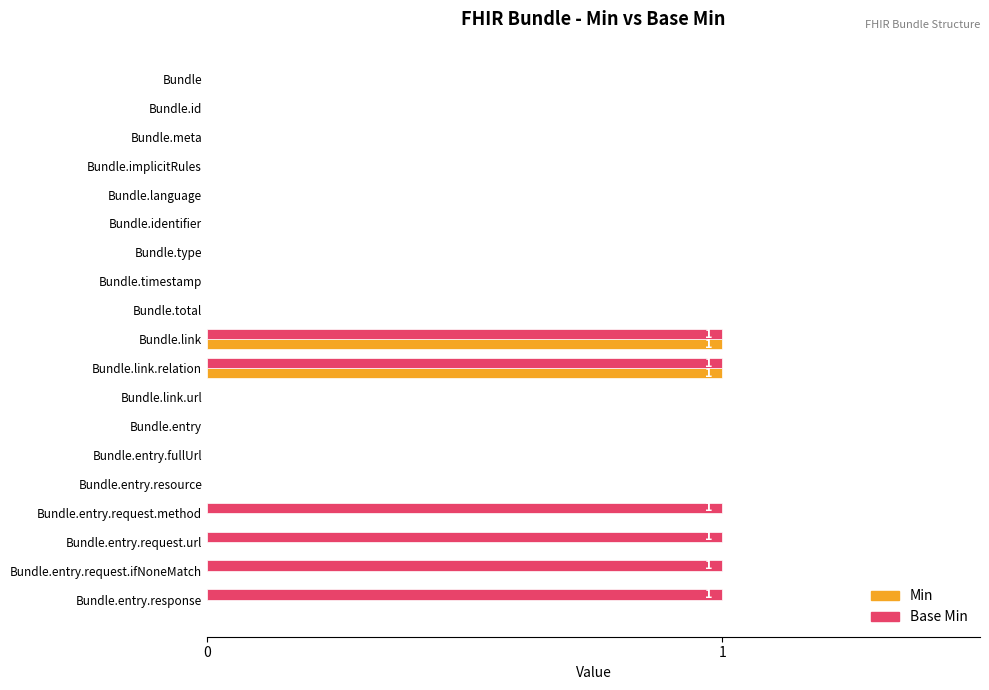

Which series has the largest total across all categories?

Base Min